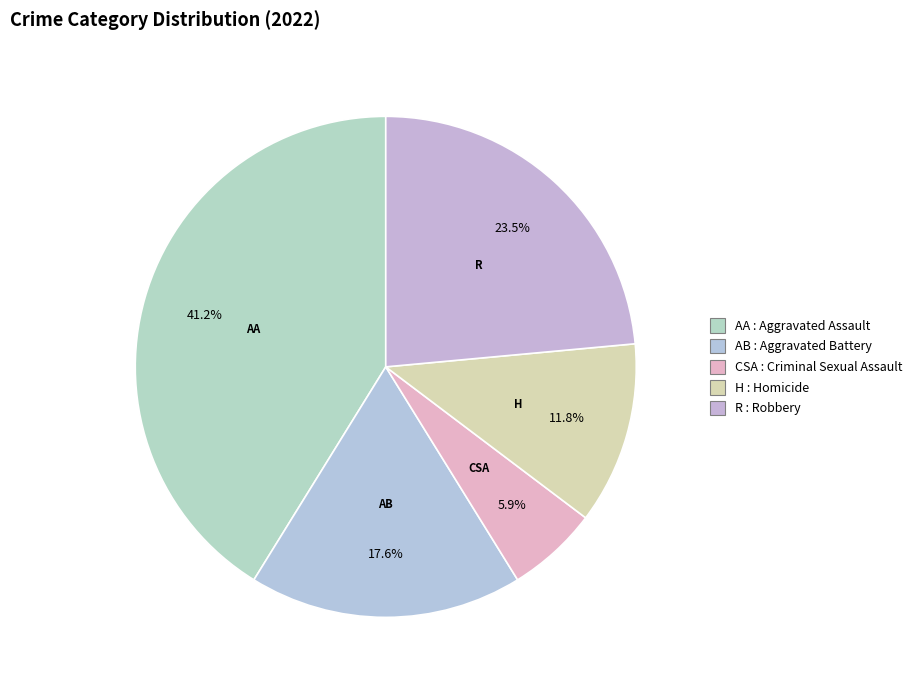

How many slices are in this pie chart?

5